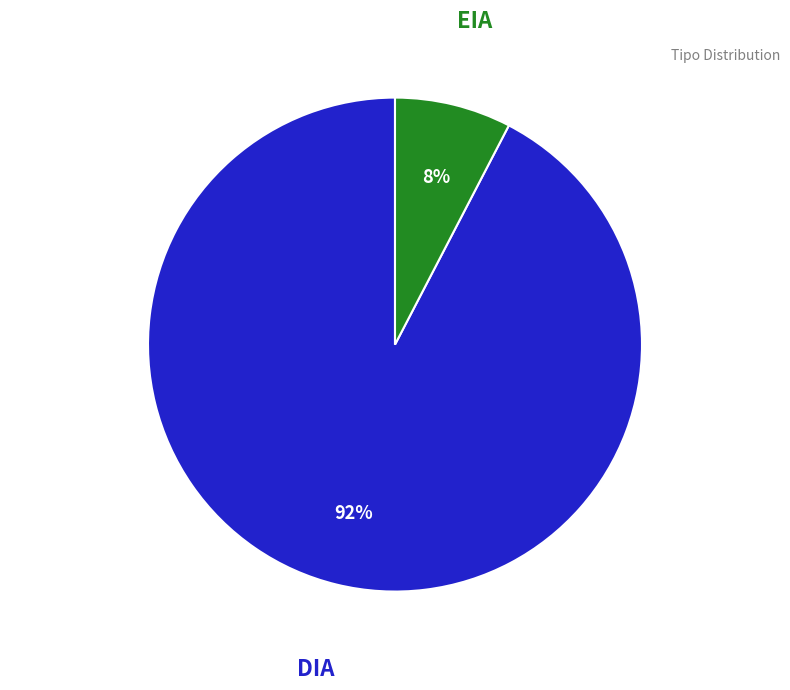

To the nearest percent, what is the average slice percentage?

50%